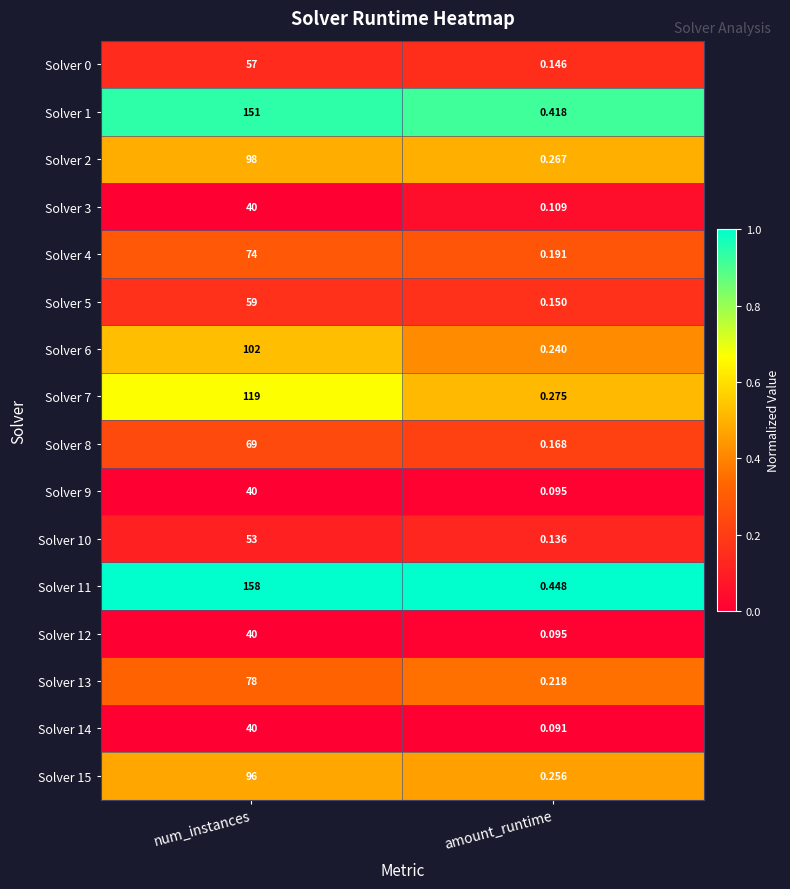

At which label is Solver 1 closest to 75?

amount_runtime